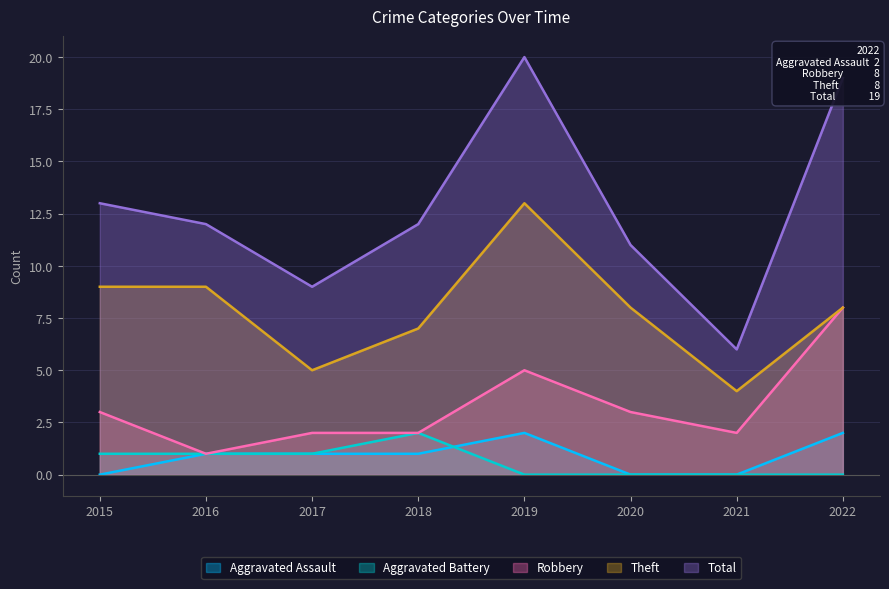

At which label does Aggravated Battery first exceed 1?

2018